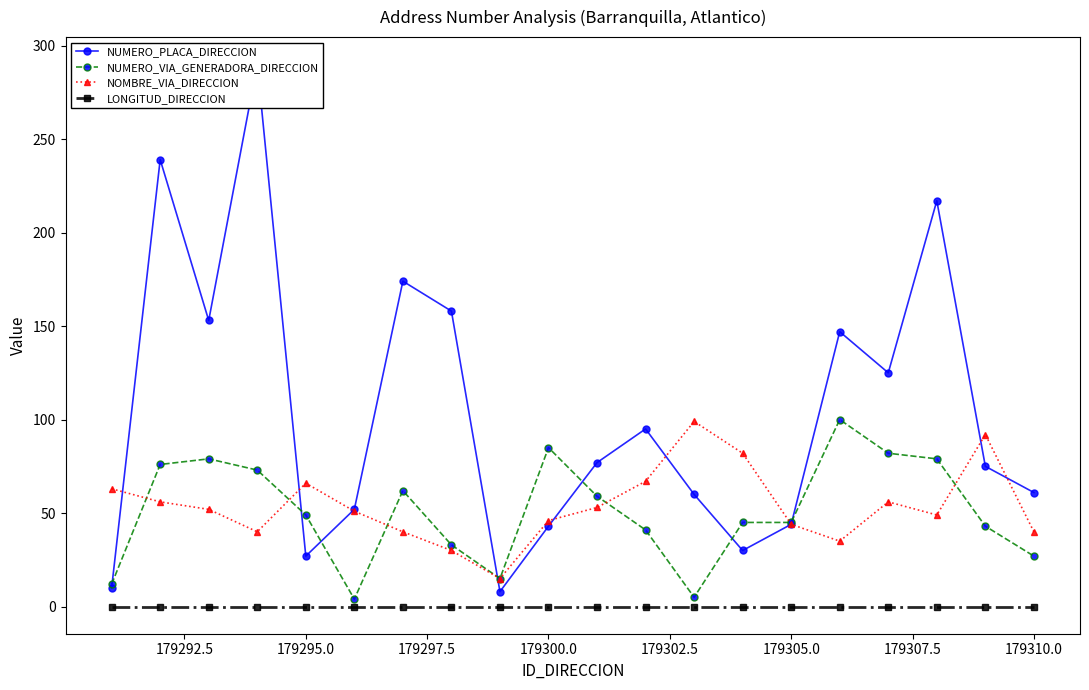

How many values in the NUMERO_PLACA_DIRECCION series exceed 77?

9